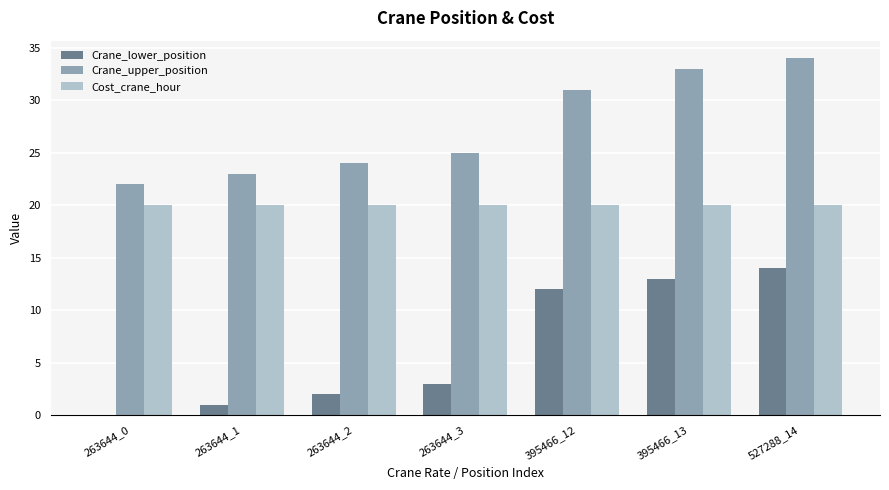

Between 263644_1 and 395466_12, which series saw the biggest shift?

Crane_lower_position